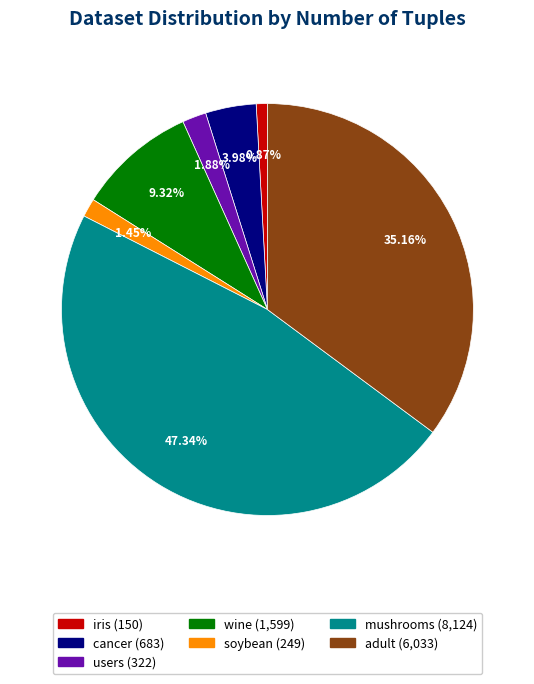

What percentage is the iris slice, to the nearest percent?

1%